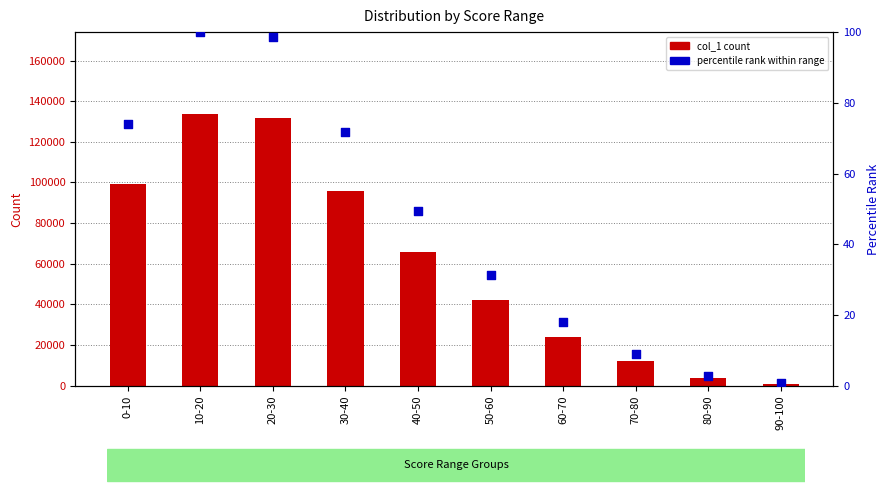

At which category is the sum across all series the highest?

10-20